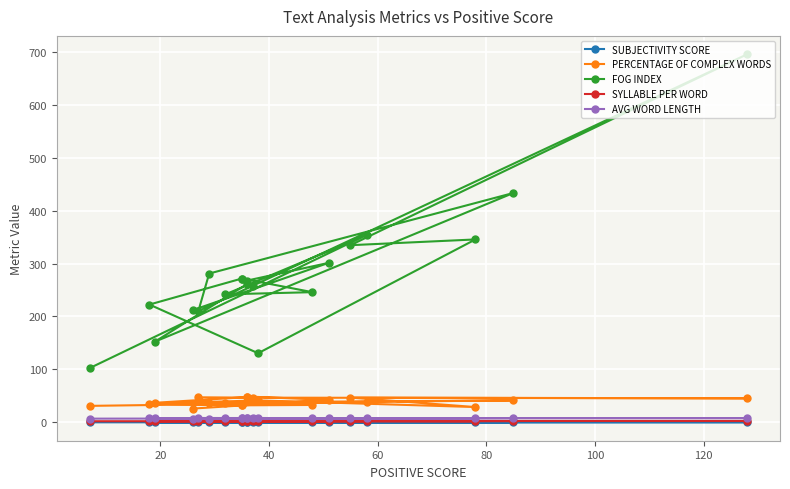

What is the average value of the AVG WORD LENGTH series?

7.7